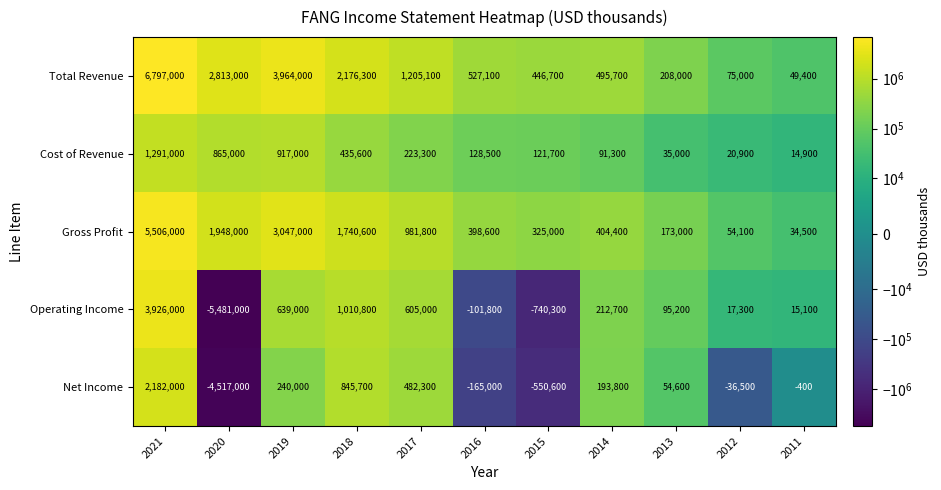

Which series has the largest range (max minus min)?

Operating Income